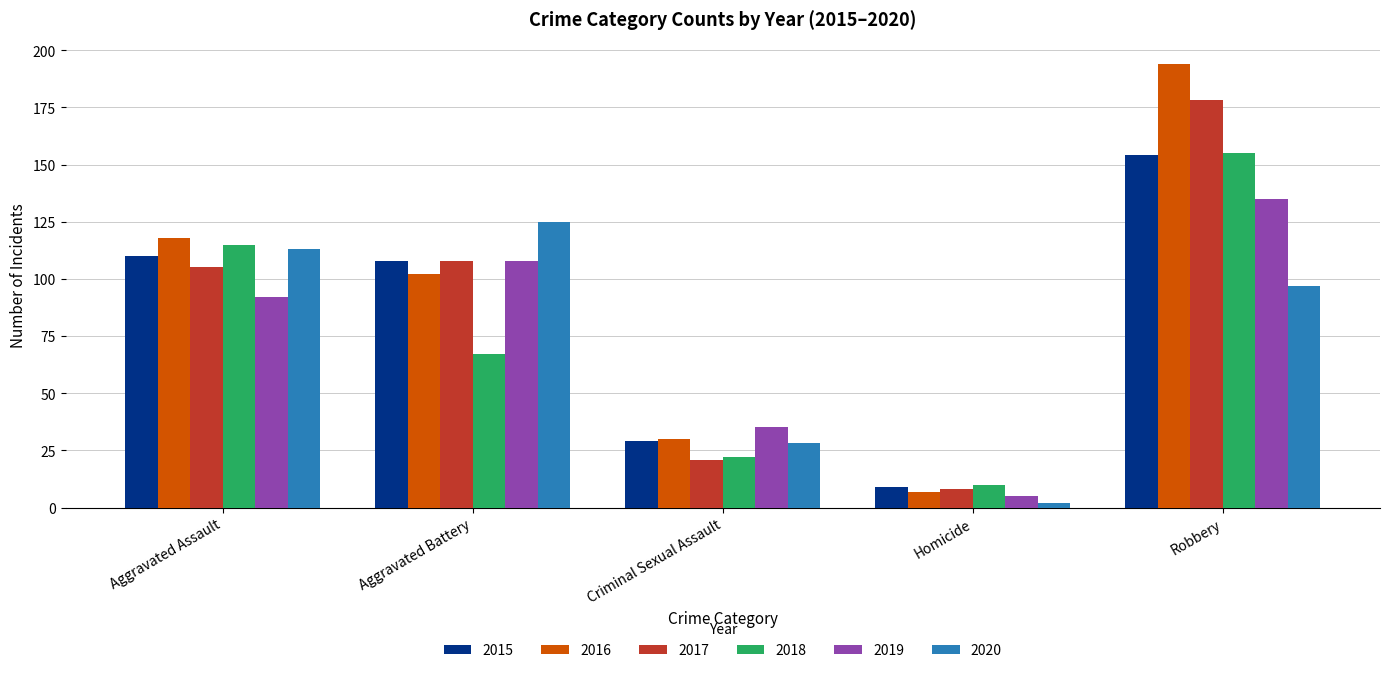

What value does the 2015 series have at Criminal Sexual Assault?

29